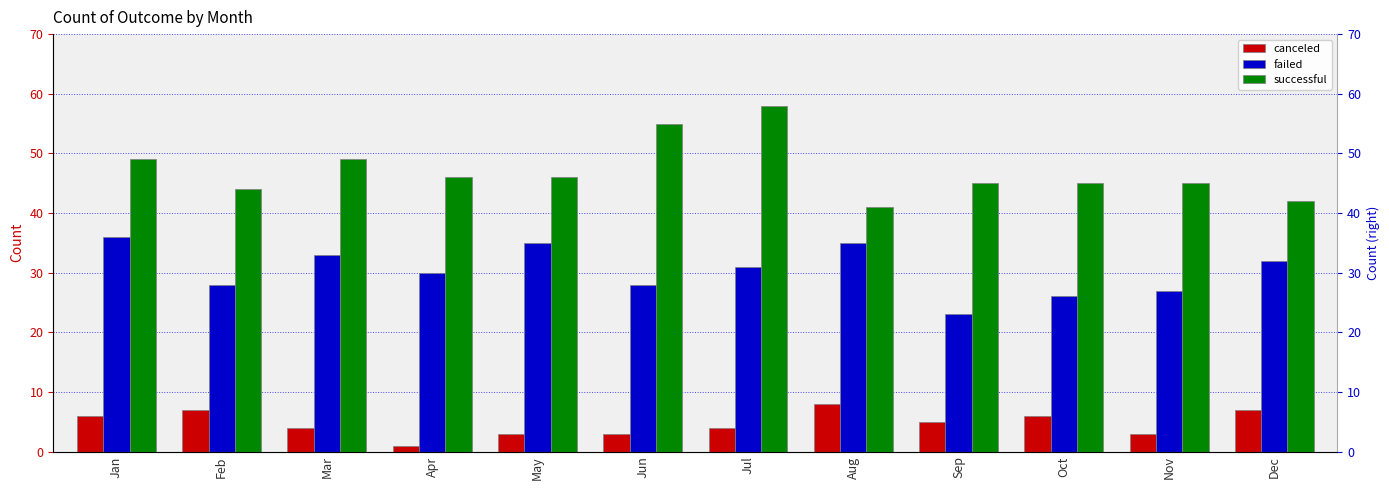

Between Jan and Dec, which series saw the biggest shift?

successful